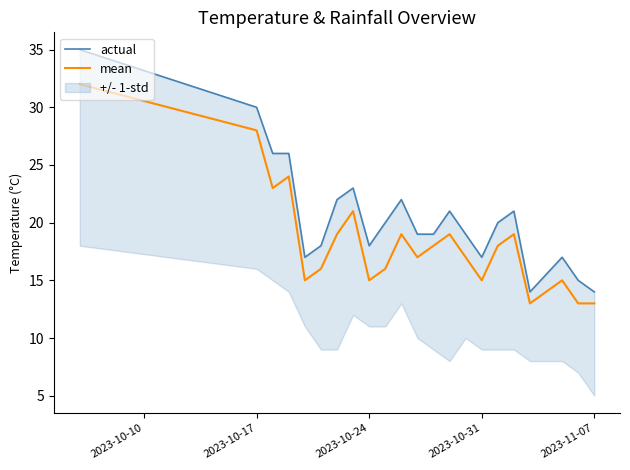

What is the average value of the actual series?

21